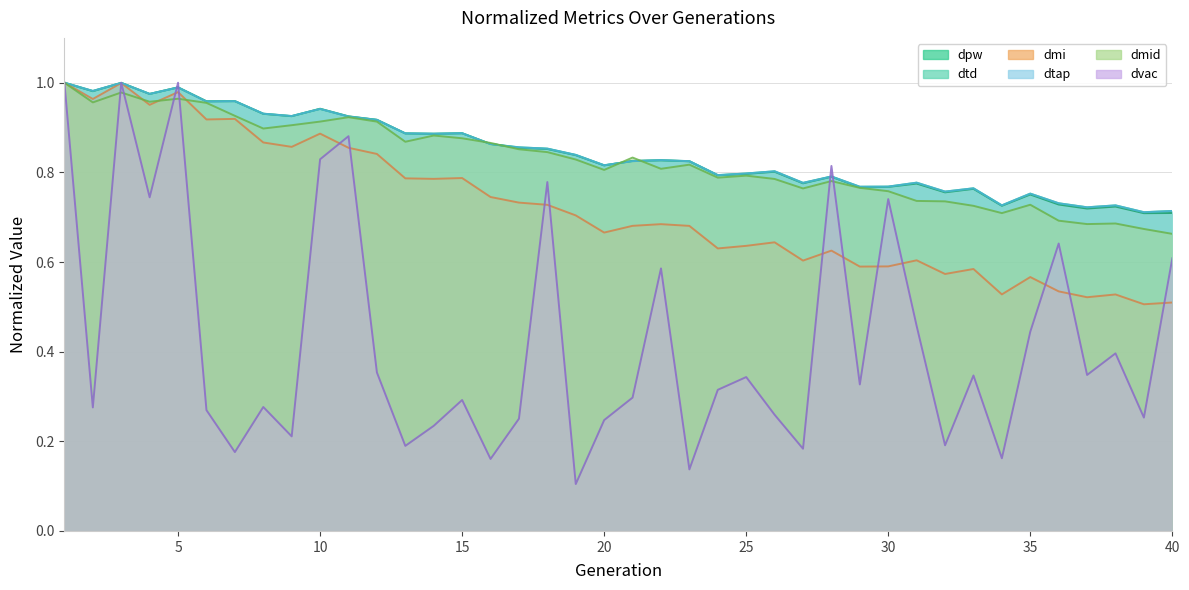

How many distinct data groups are displayed?

6